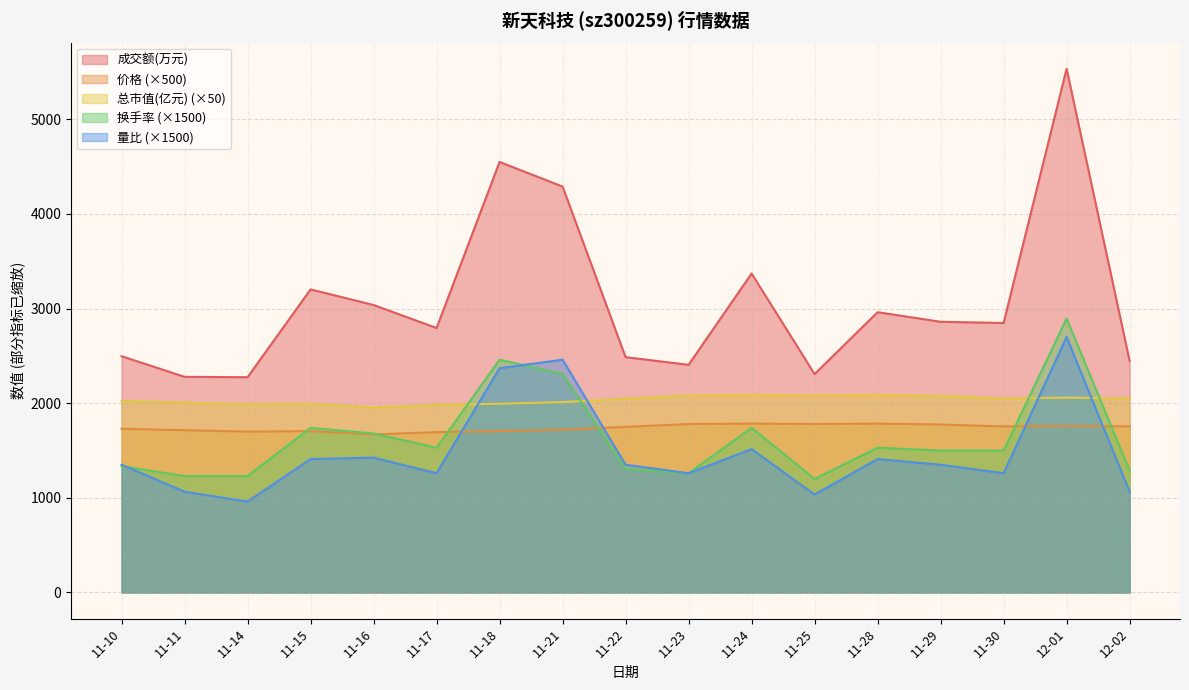

At which label does 总市值(亿元) first exceed 2047?

11-23